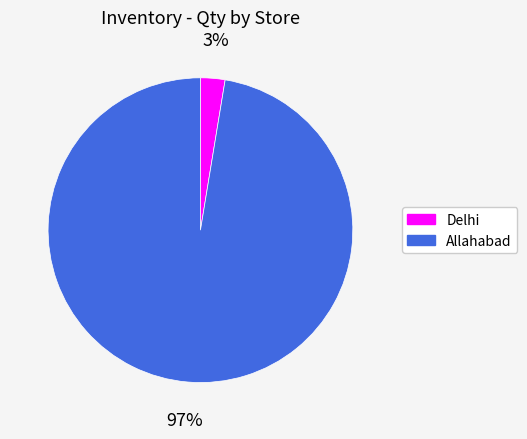

What is the largest slice in the pie chart?

Allahabad